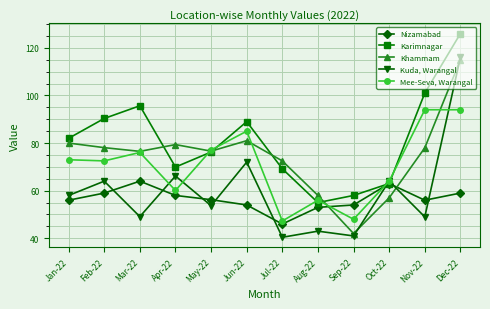

Which series has the largest range (max minus min)?

Kuda, Warangal